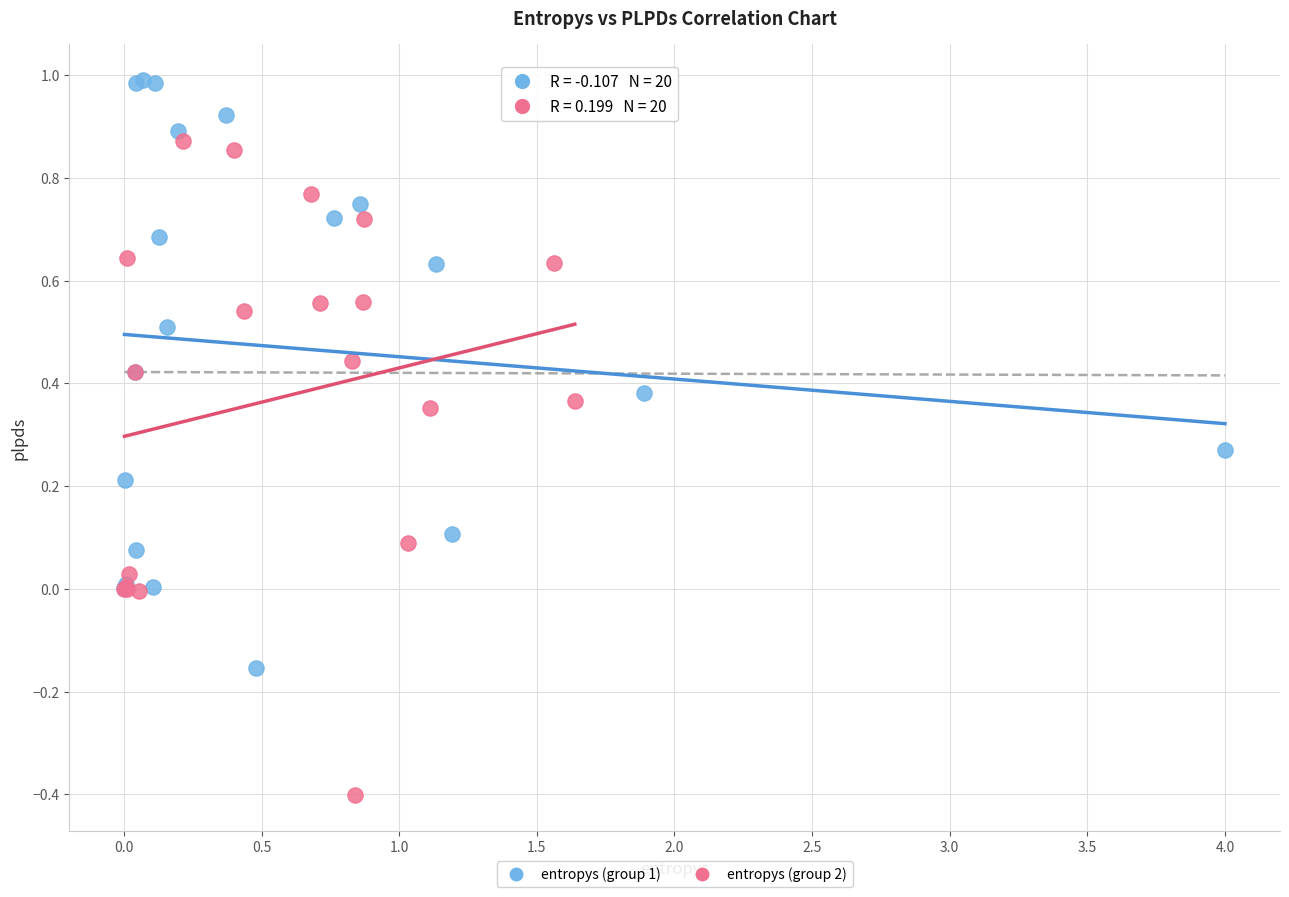

Which series reaches the minimum Y coordinate?

entropys (group 2)